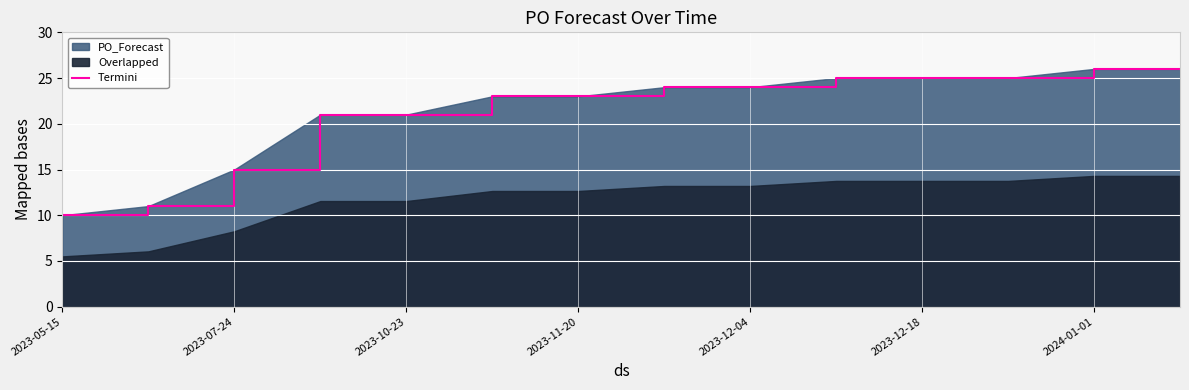

What is the highest value of the Termini series?

26